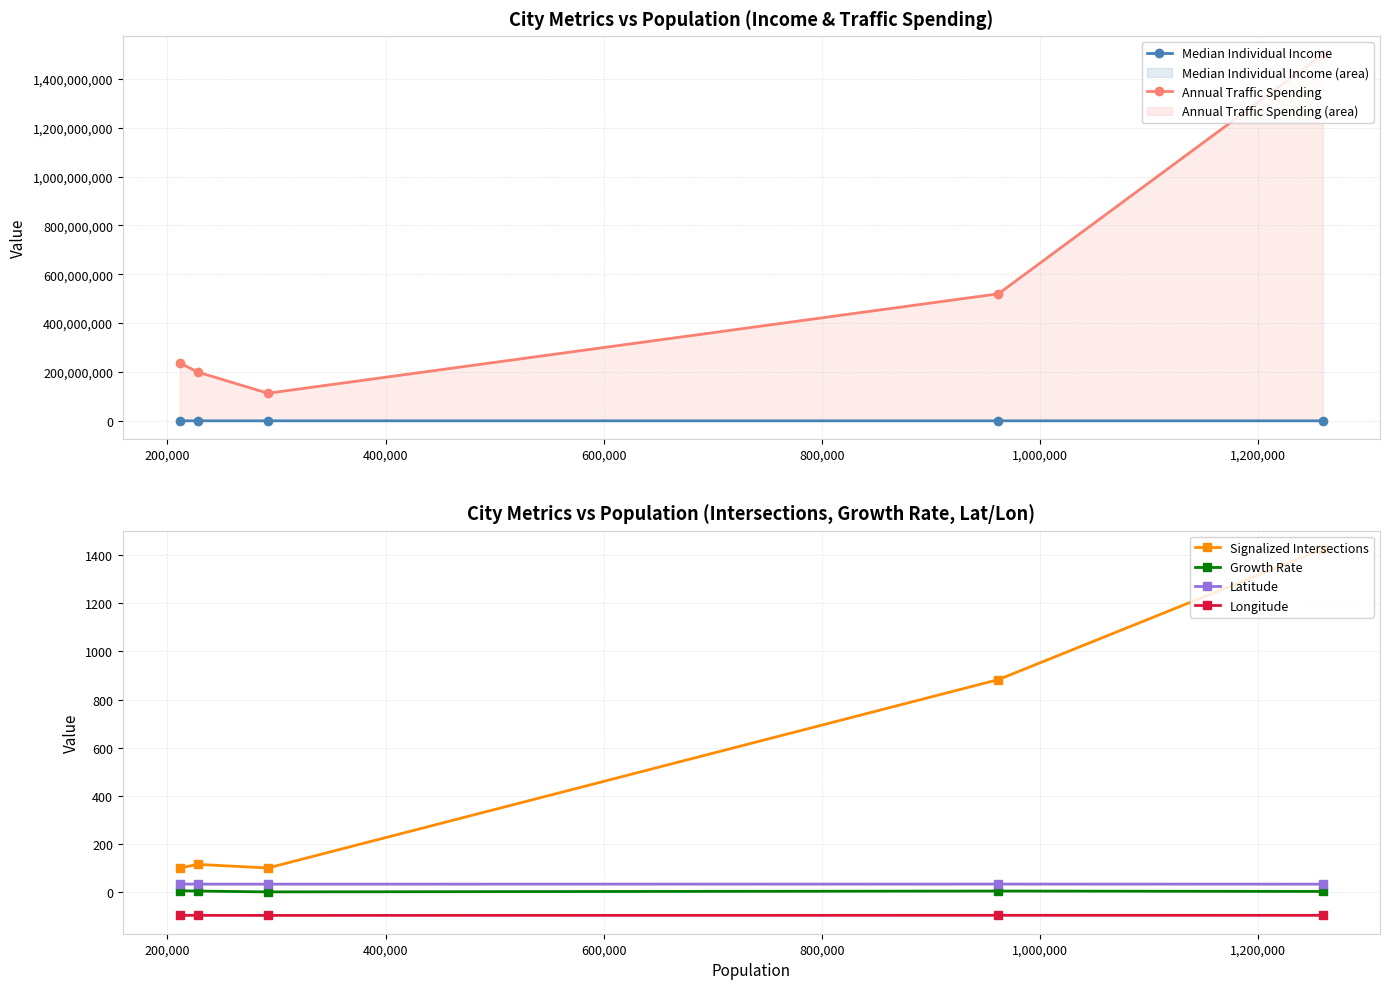

Reading left to right, list all the values displayed in this chart.

Median Individual Income: 106437.0	134210.0	99729.0	67927.0	58231.0
Annual Traffic Spending: 237000000.0	200000000.0	113000000.0	520000000.0	1500000000.0
Signalized Intersections: 100.0	115.0	100.0	883.0	1426.0
Growth Rate: 5.0	4.0	0.6	4.1	2.4
Latitude: 33.2	32.8	32.7	33.0	32.8
Longitude: -96.8	-97.0	-97.1	-96.7	-96.8